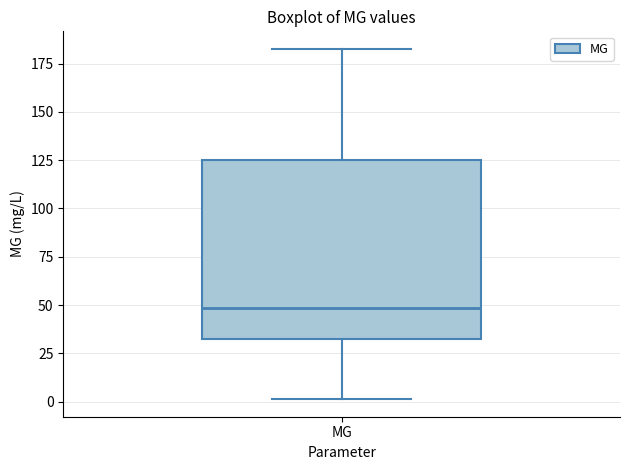

Read this box plot against the y-axis: the position of the median line, the range covered by the box, and the ends of both whiskers. The values are not printed on the chart, so give them approximately, as read against the axis.

median 50, box 30 to 125, whiskers 0 to 185